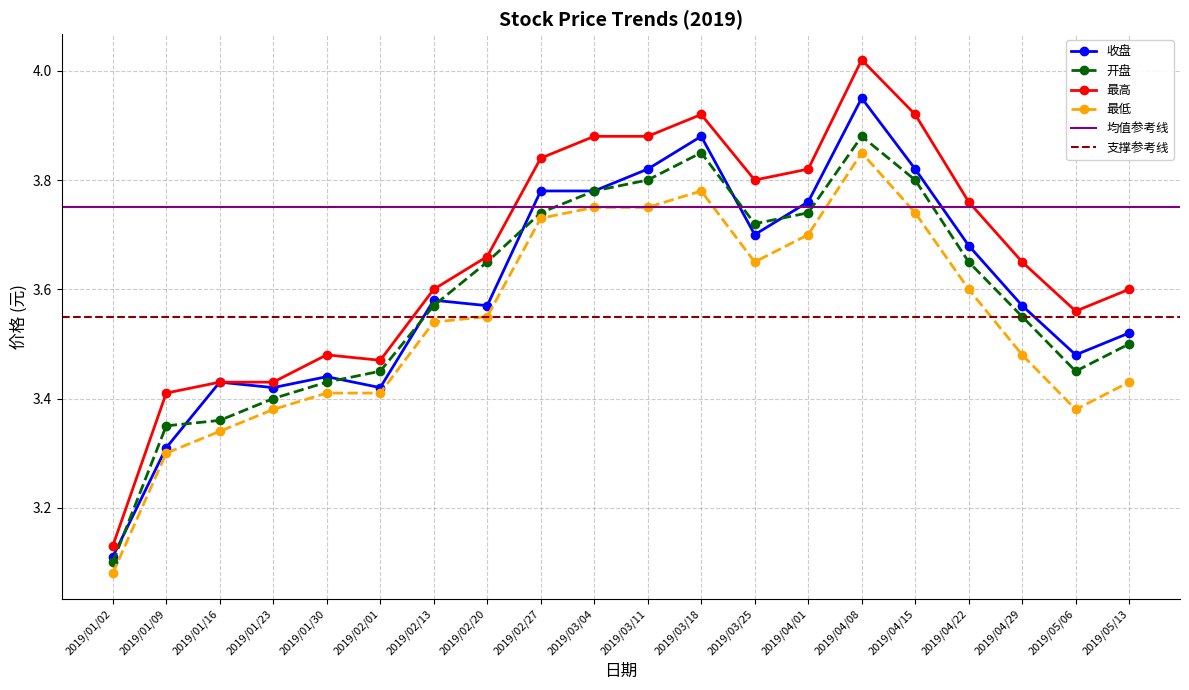

Is the value of 收盘 at 2019/05/06 greater than the value of 最高 at 2019/04/22?

No